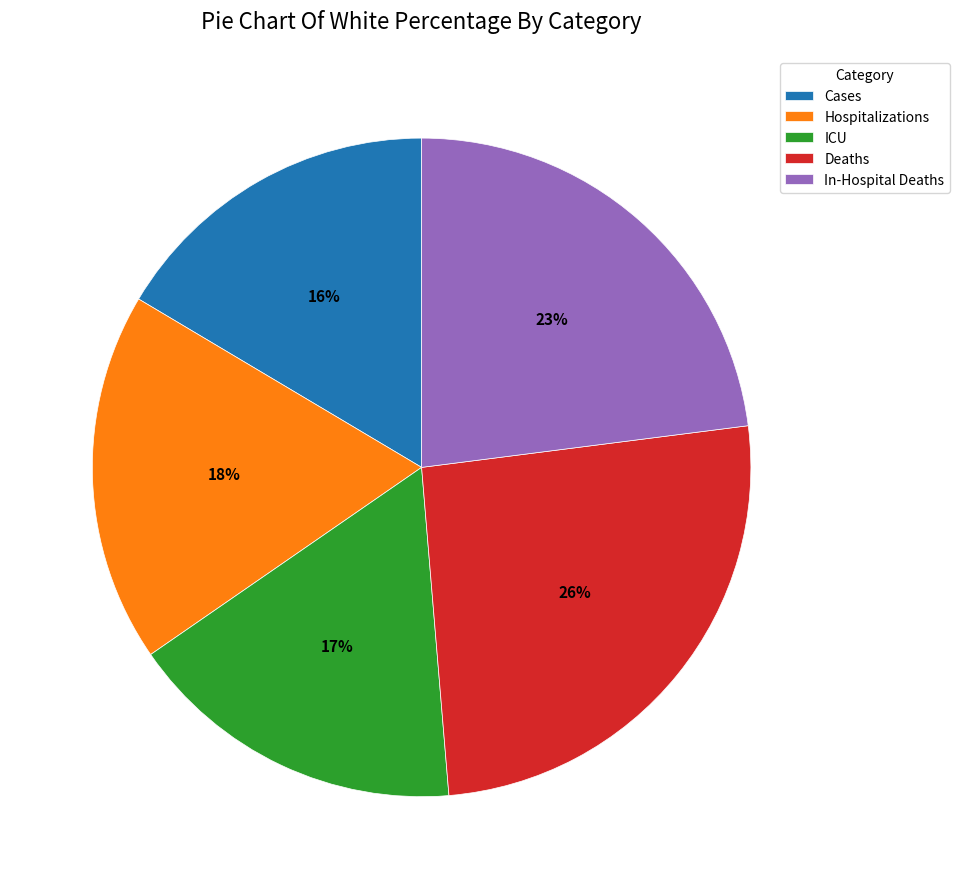

What is the largest slice in the pie chart?

Deaths